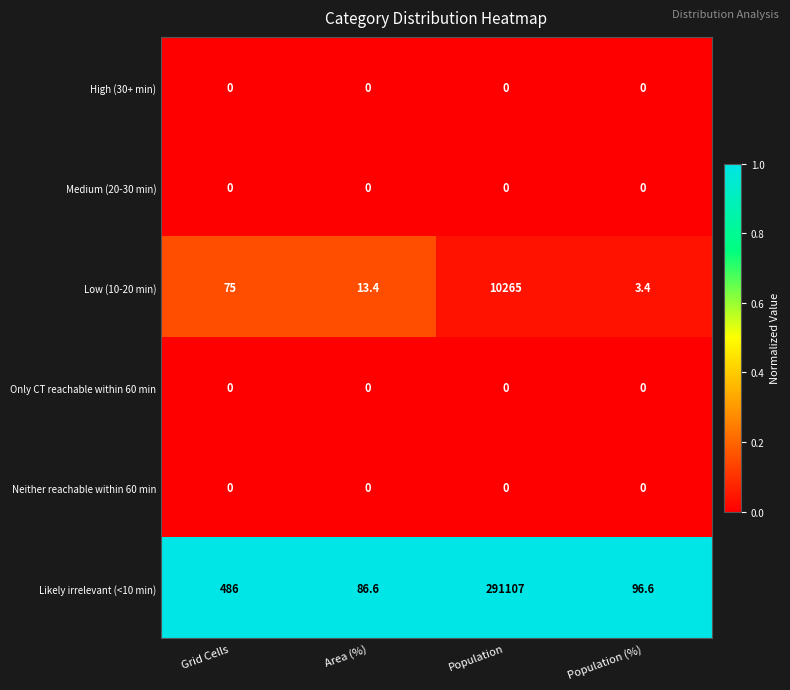

What is the sum of the Likely irrelevant (<10 min) values at Population and Area (%)?

291193.6